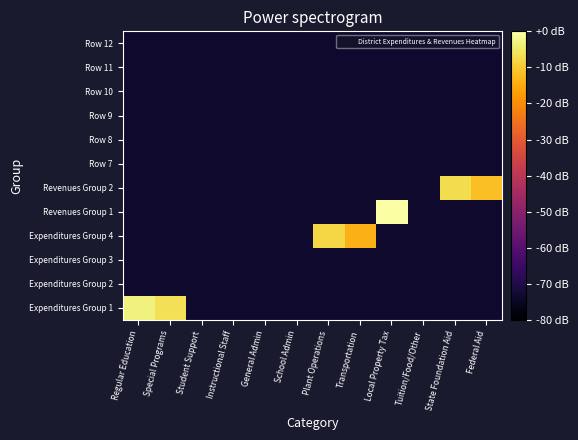

Rank the series by their maximum value, from lowest to highest.

Expenditures Group 2, Expenditures Group 3, Row 7, Row 8, Row 9, Row 10, Row 11, Row 12, Expenditures Group 4, Revenues Group 2, Expenditures Group 1, Revenues Group 1